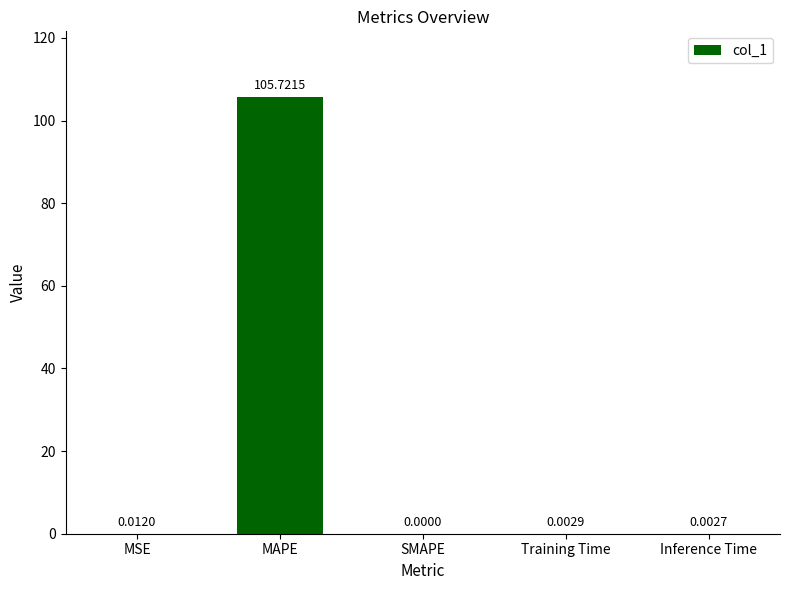

Does the chart contain stacked bars?

No